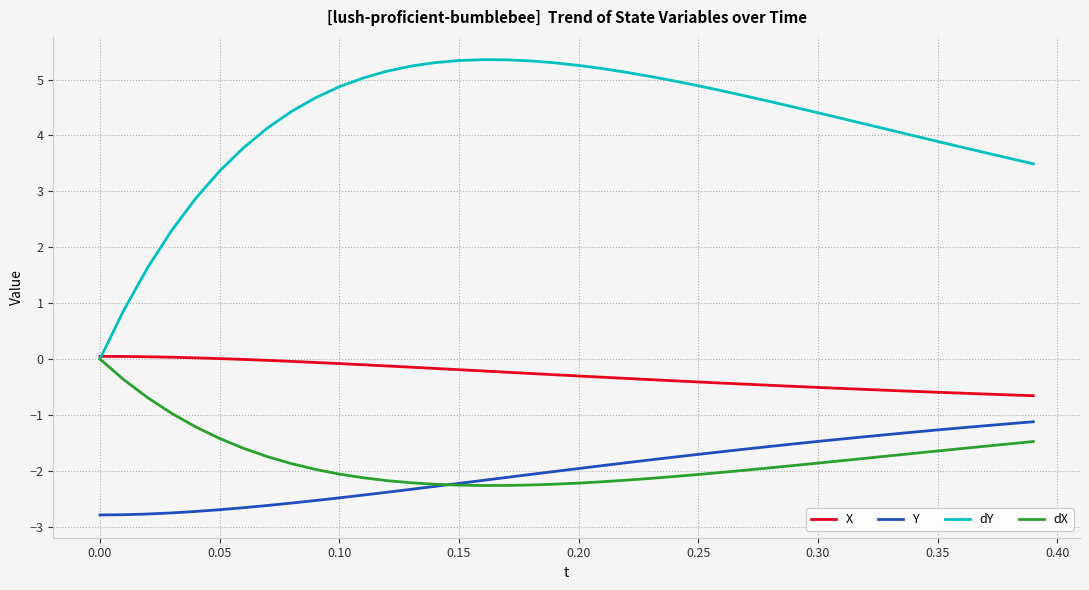

Which series has the largest total across all categories?

dY